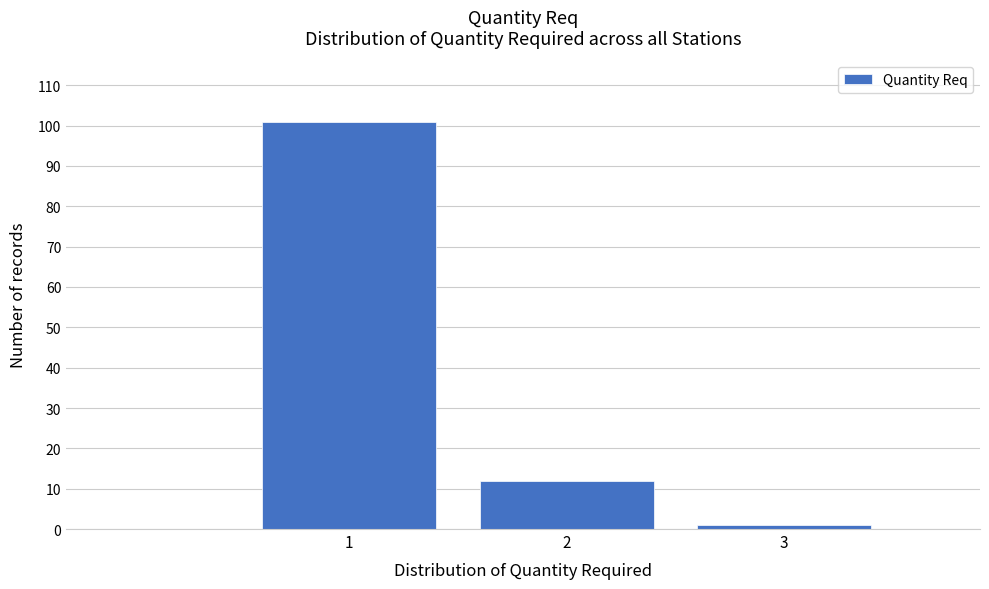

Reading left to right, list every bar in this chart as the range it spans on the x-axis followed by its height. The values are not printed on the chart, so give them approximately, as read against the axis.

0.5 to 1.5: 101
1.5 to 2.5: 12
2.5 to 3.5: 1